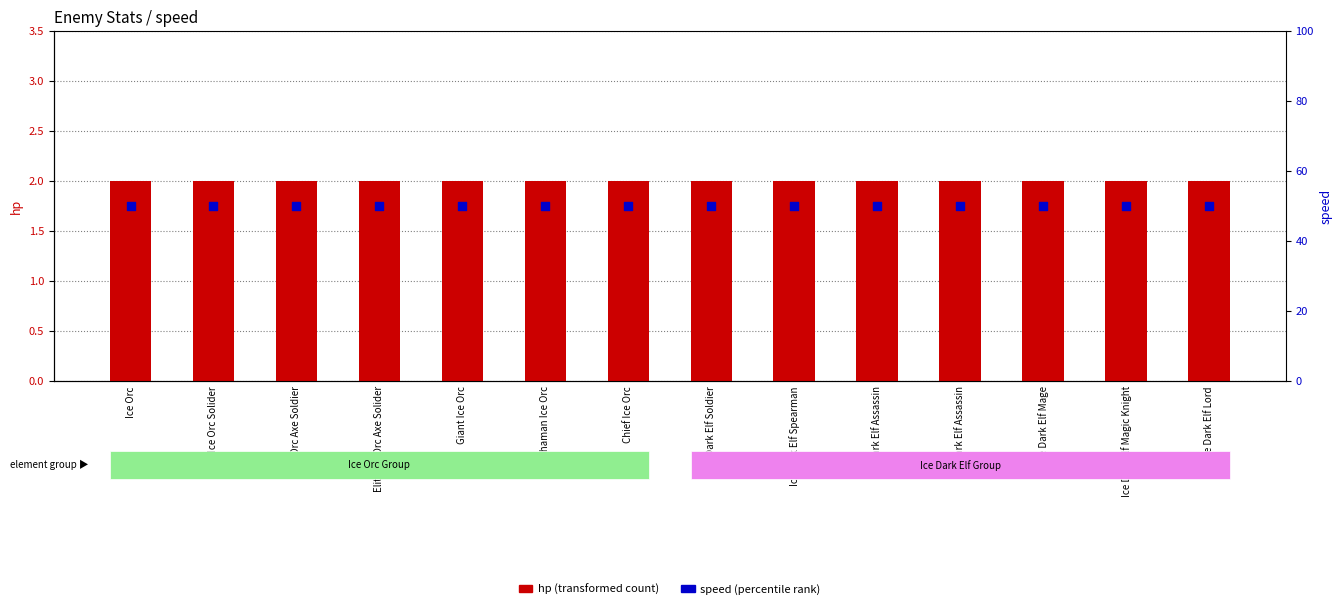

Is the value of hp (transformed count) at Ice Dark Elf Assassin greater than the value of speed (percentile rank) at Chief Ice Orc?

No